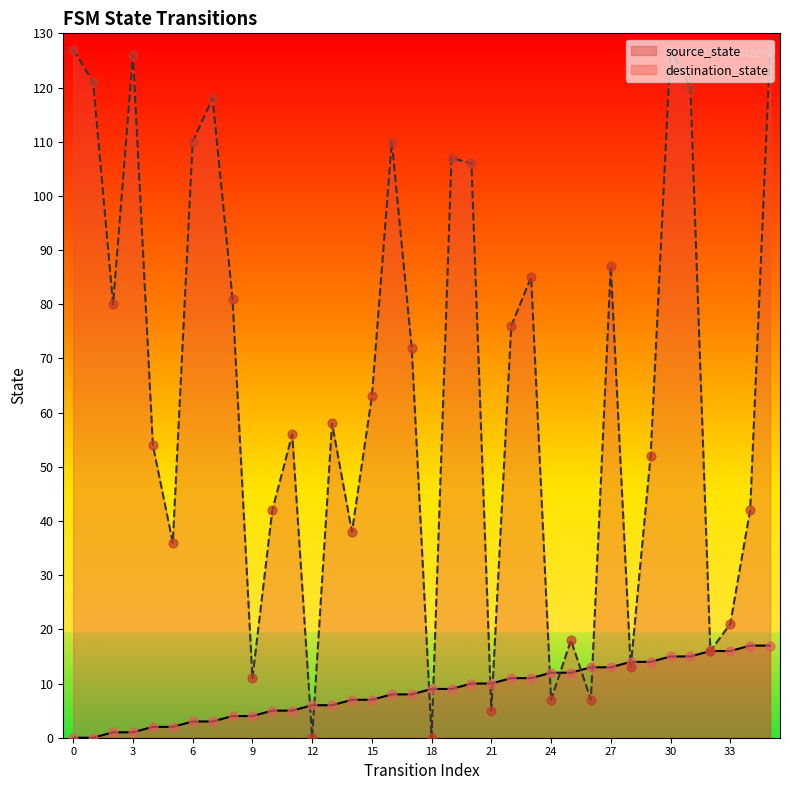

At how many categories does at least one series exceed 4?

36